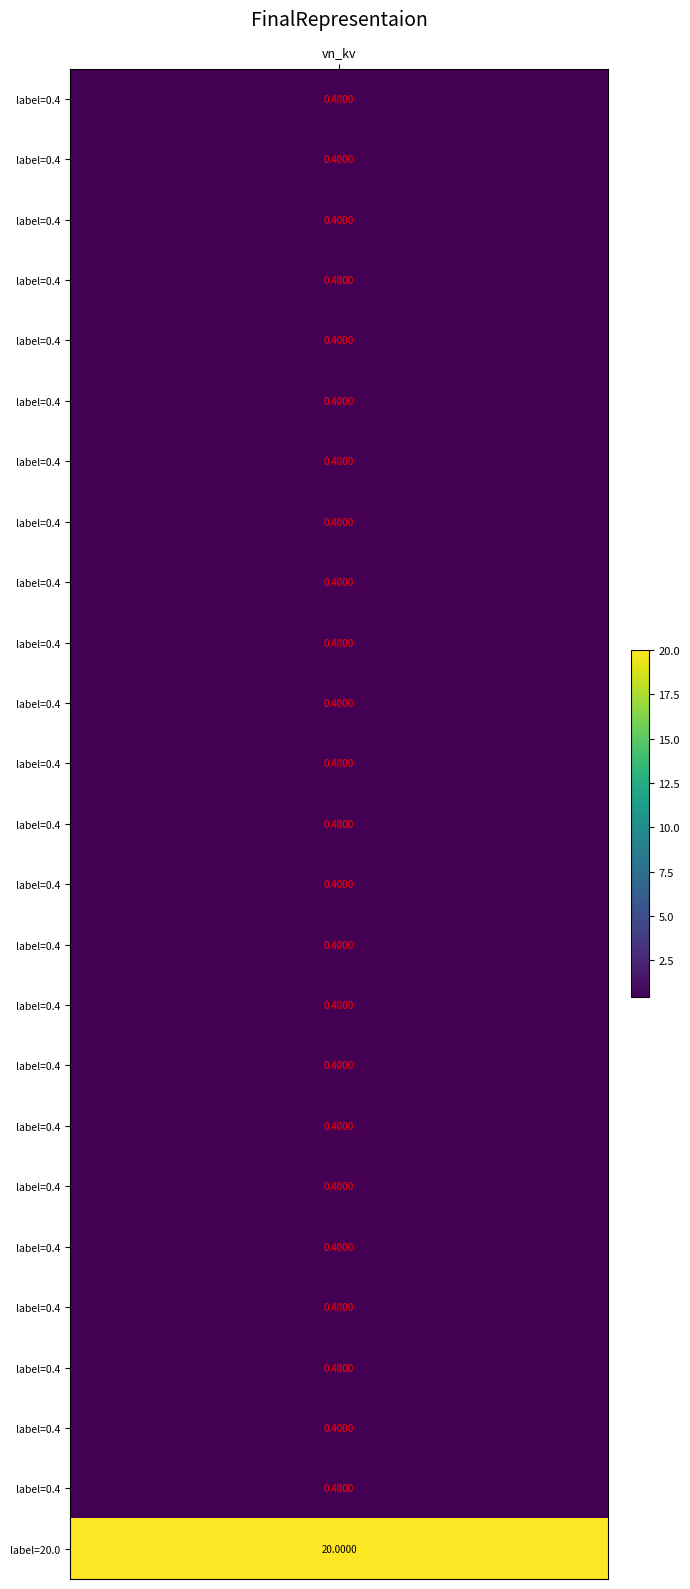

Rank the categories by value from highest to lowest.

24, 0, 1, 2, 3, 4, 5, 6, 7, 8, 9, 10, 11, 12, 13, 14, 15, 16, 17, 18, 19, 20, 21, 22, 23